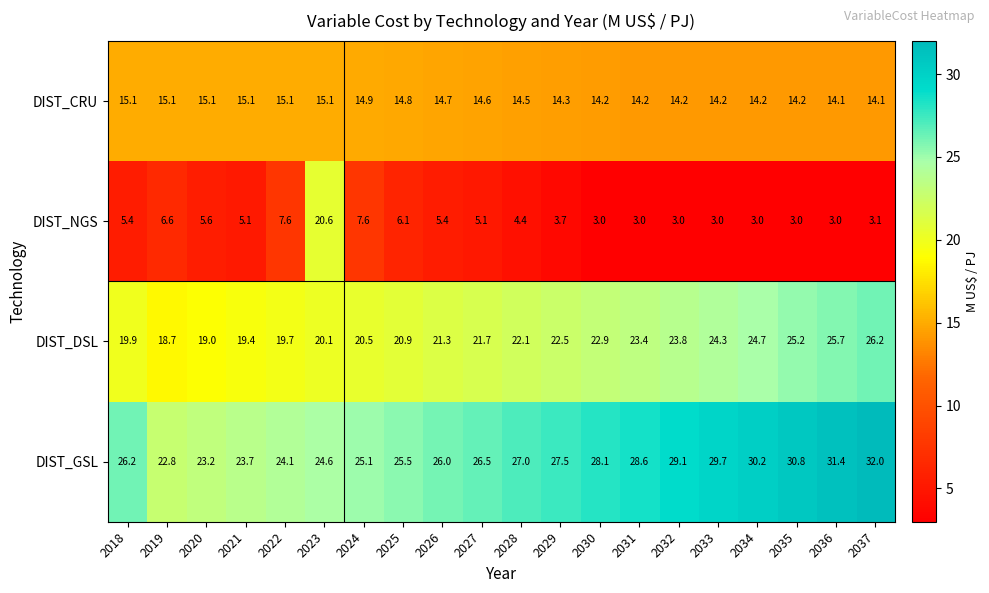

At which label does DIST_DSL reach its peak?

2037